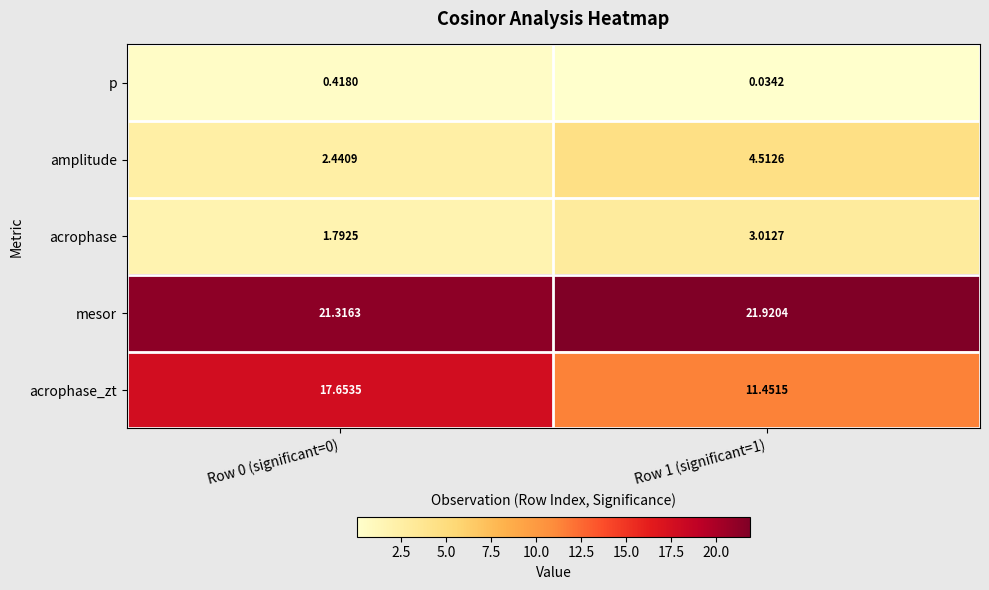

Count the number of data series in this chart.

5